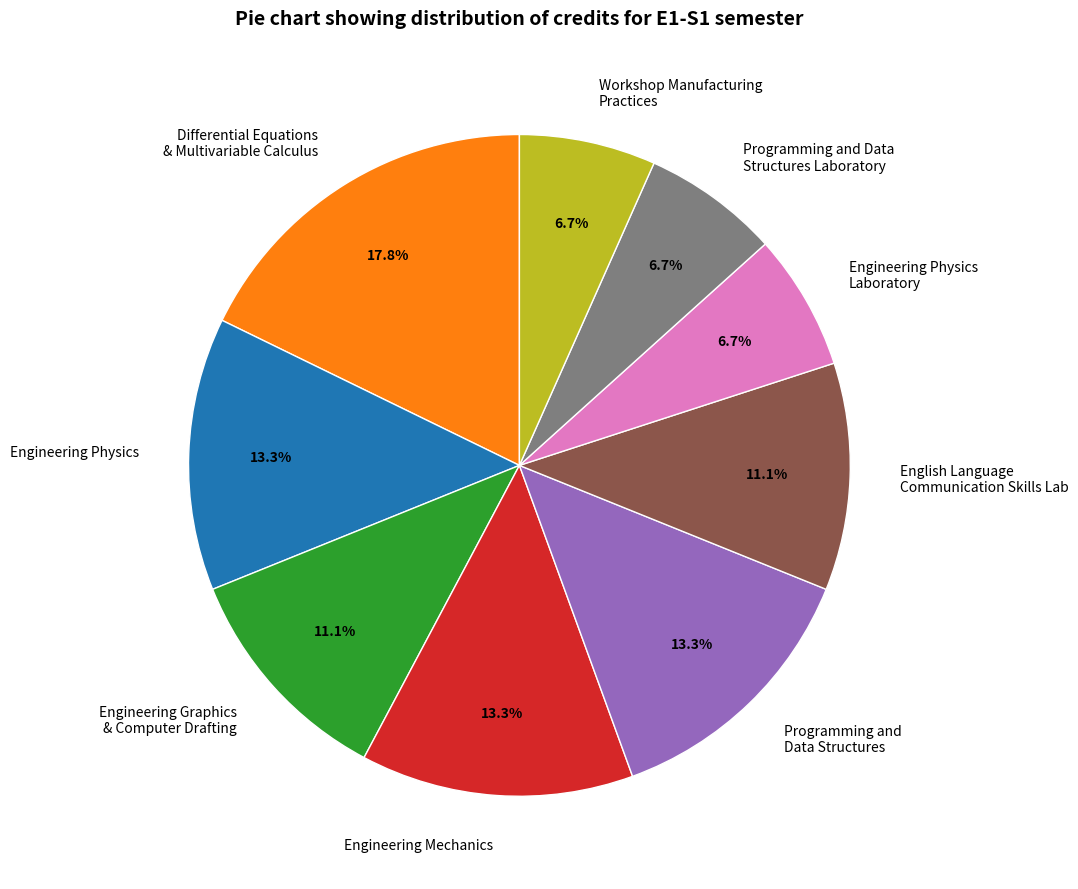

Do Programming and Data Structures and Engineering Physics Laboratory together represent more than half of the pie?

No